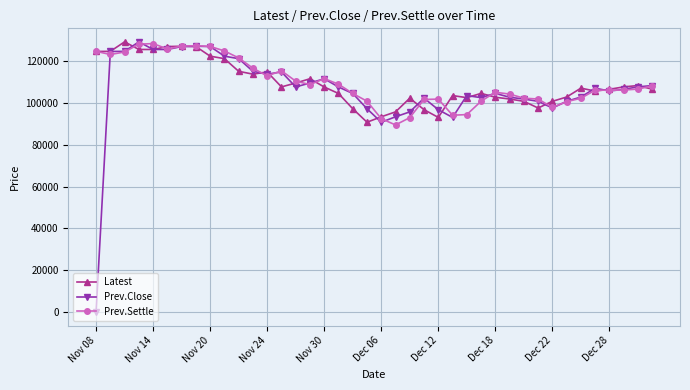

True or false: Prev.Settle has more than 2 points higher than both neighbors.

True